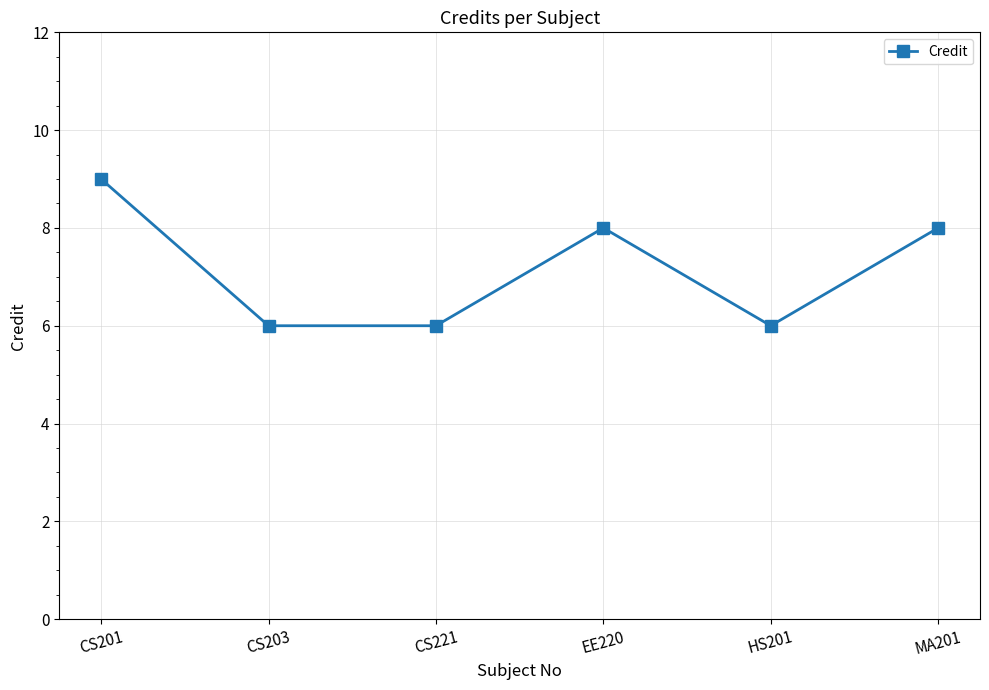

How many interior local peaks (higher than both neighbors) does the data have?

1